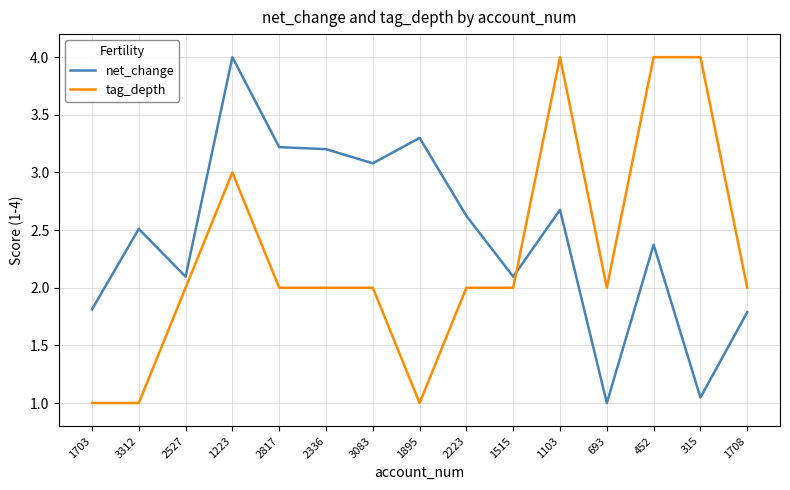

Between 1895 and 693, which series saw the biggest shift?

net_change